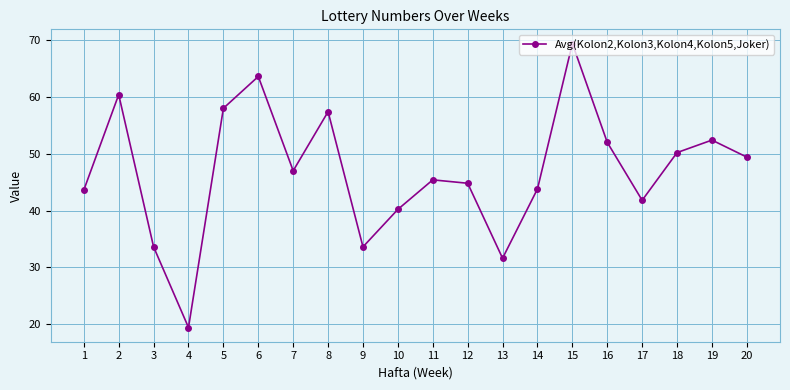

What is the greatest value displayed?

69.4